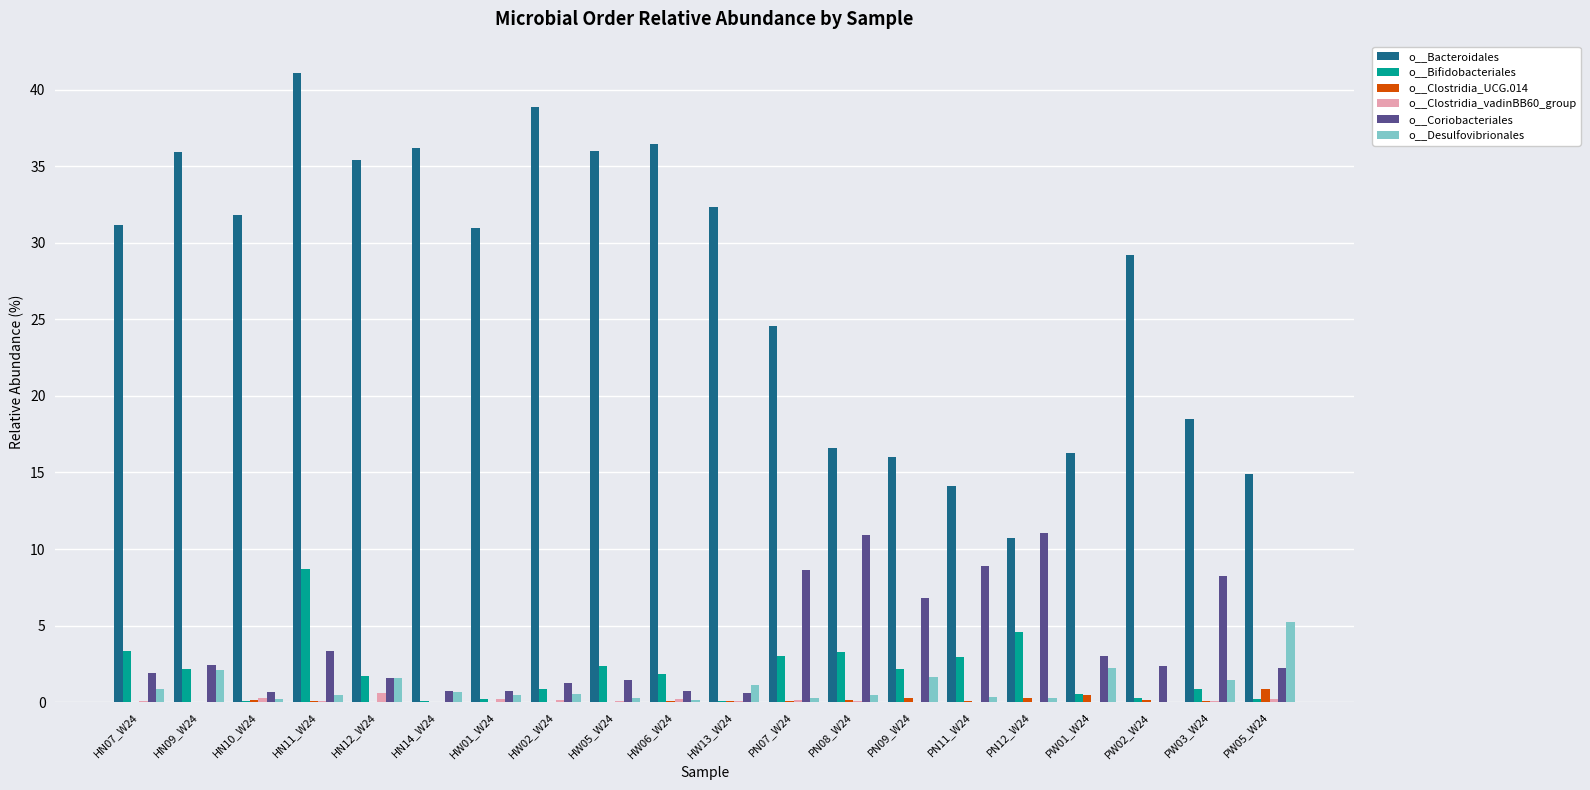

True or false: o__Clostridia_vadinBB60_group has a value of 0.0 at PN09_W24.

True